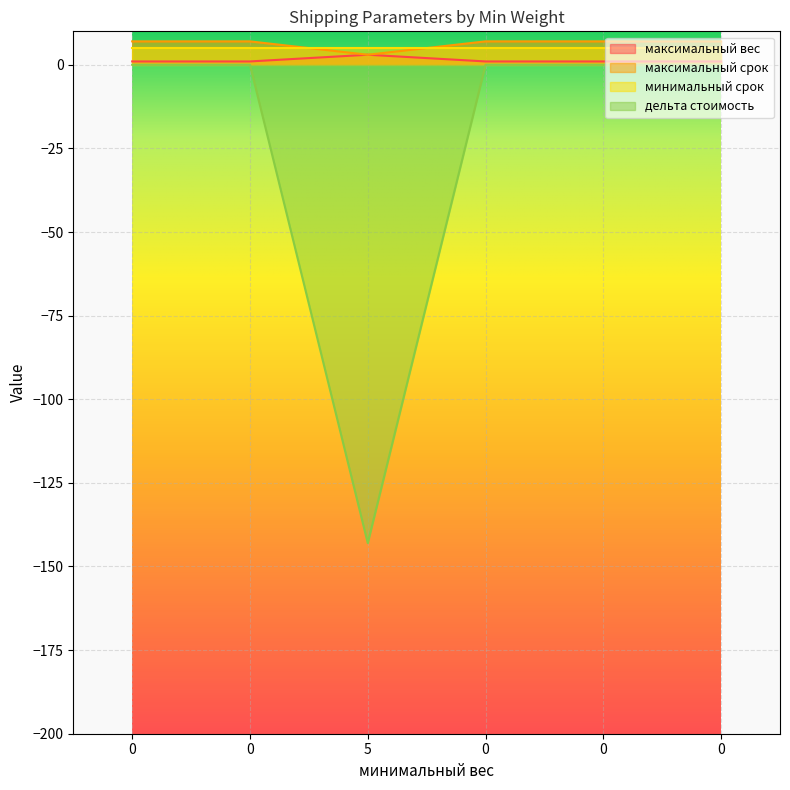

At which category does дельта стоимость reach its first local valley?

5